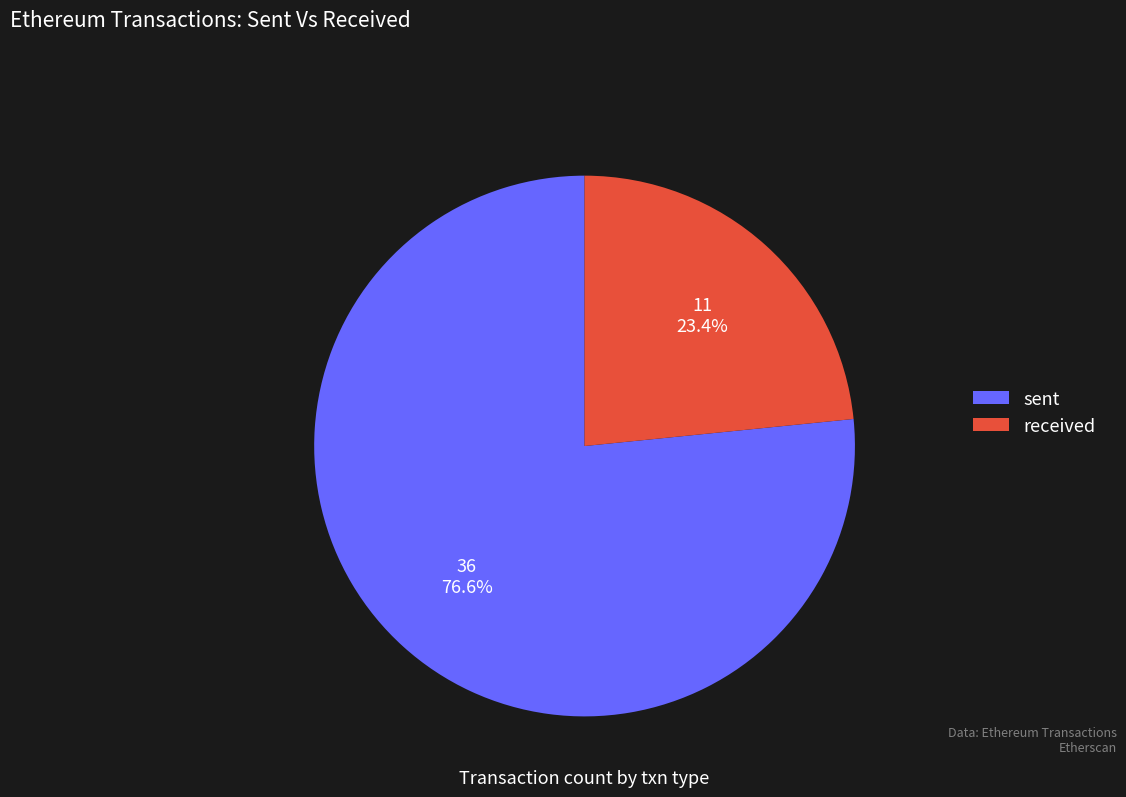

To the nearest percent, what is the difference between the received and sent slice percentages?

53%